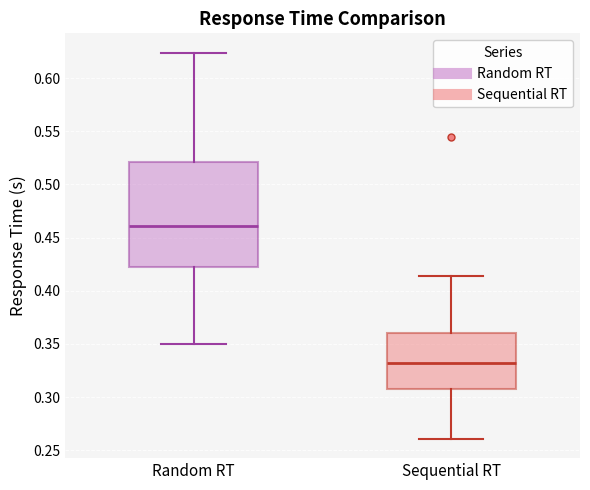

Reading left to right, read every box against the y-axis: the position of its median line, the range the box covers, and the ends of its whiskers. The values are not printed on the chart, so give them approximately, as read against the axis.

Random RT: median 0.460, box 0.420 to 0.520, whiskers 0.350 to 0.625
Sequential RT: median 0.330, box 0.310 to 0.360, whiskers 0.260 to 0.415